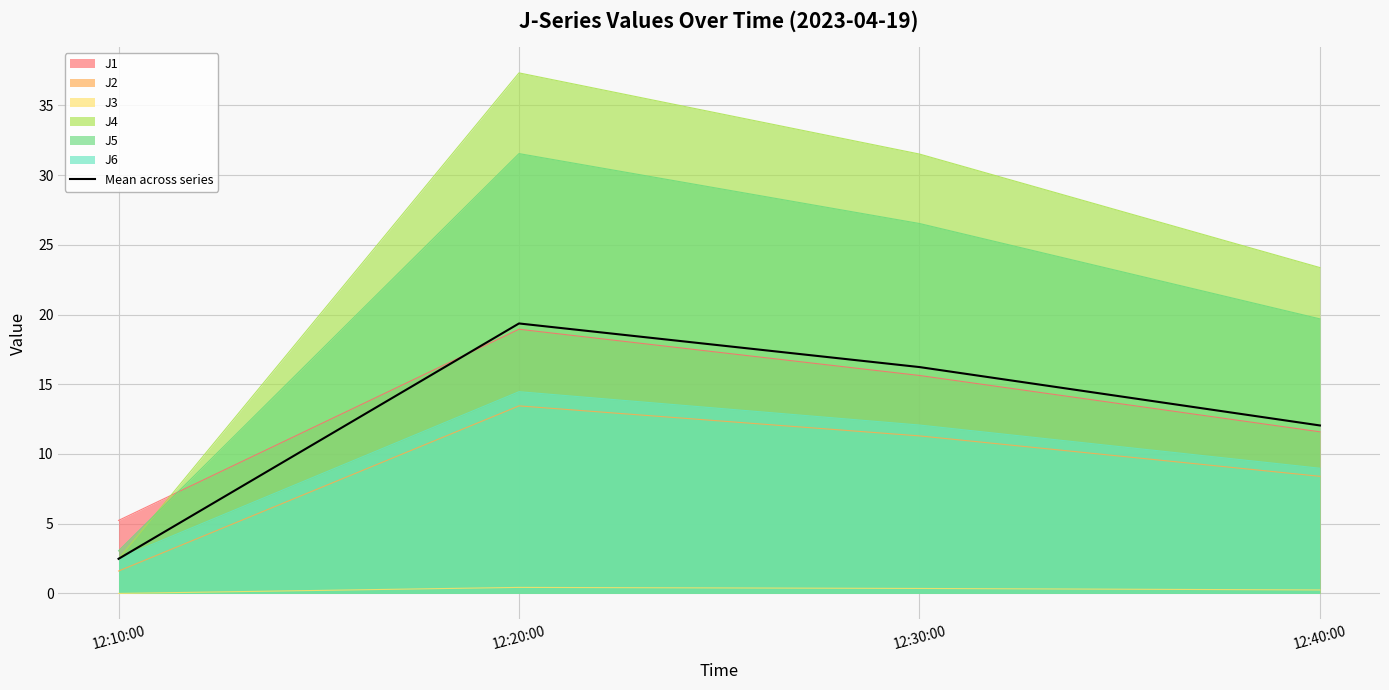

What is the difference between the second highest and second lowest values?

4.2